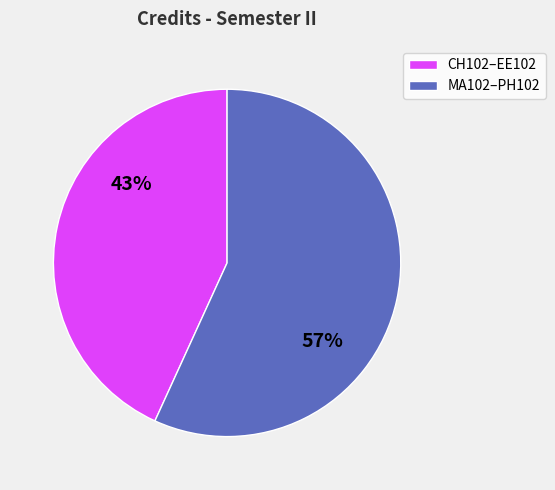

To the nearest percent, what is the difference between the largest and smallest slice percentages?

14%